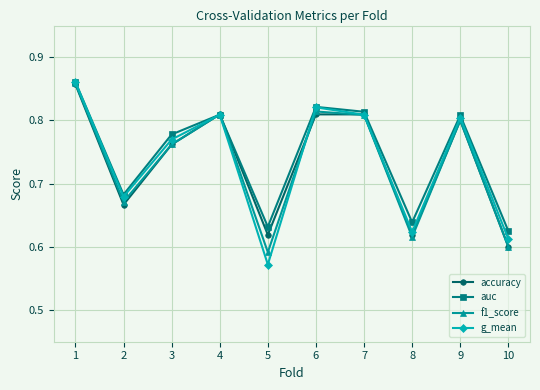

Which category has the lowest value across all series?

5